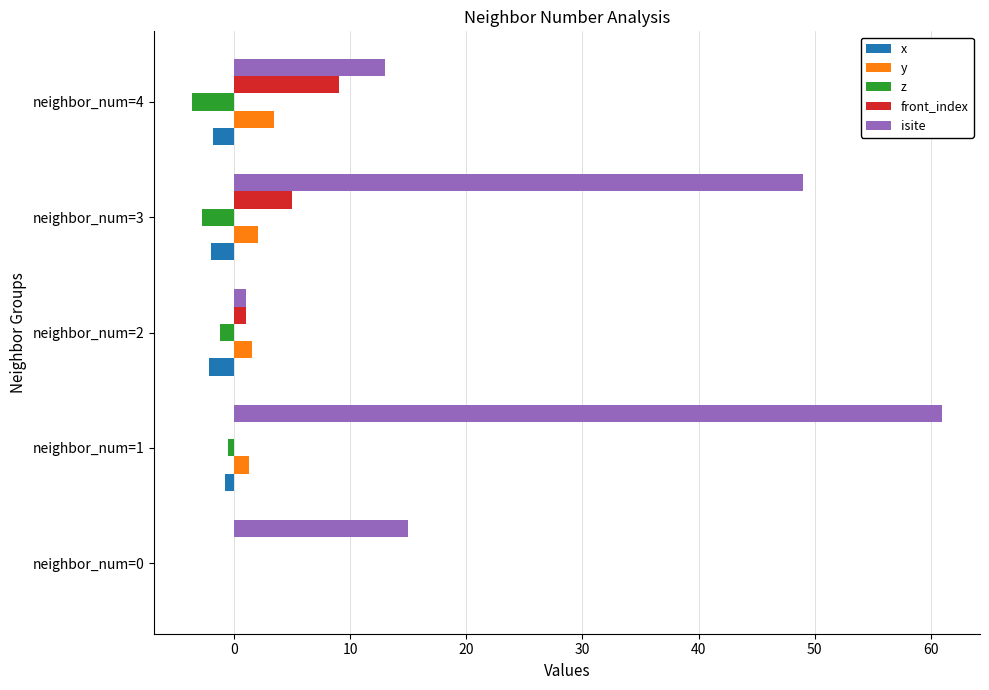

How many categories are shown in the chart?

5